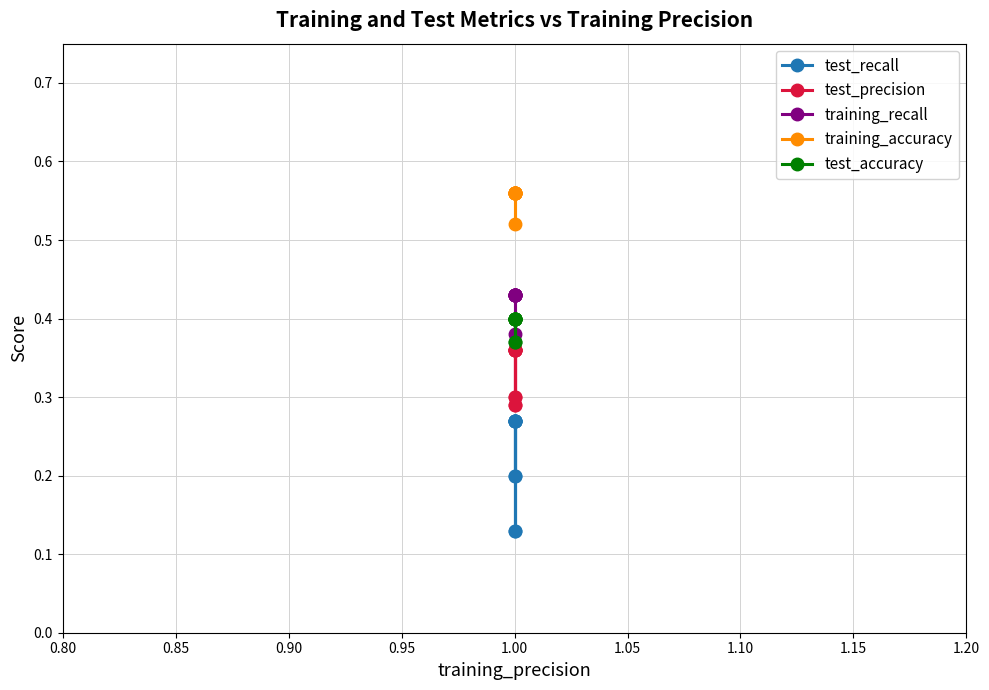

Between 0.90 and 9, which is larger?

9